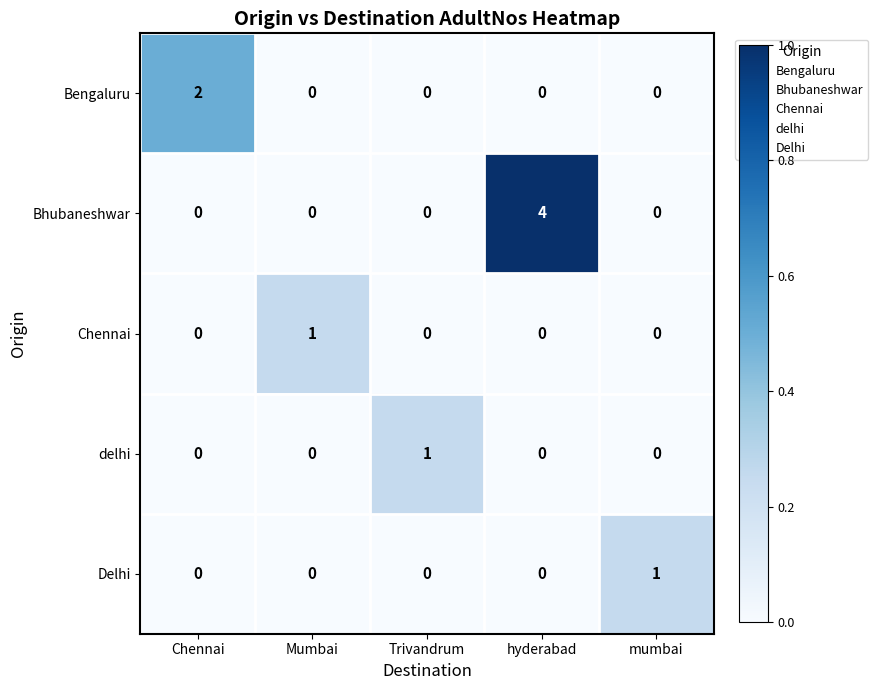

Reading left to right, list all the values displayed in this chart.

Bengaluru: 2	0	0	0	0
Bhubaneshwar: 0	0	0	4	0
Chennai: 0	1	0	0	0
delhi: 0	0	1	0	0
Delhi: 0	0	0	0	1